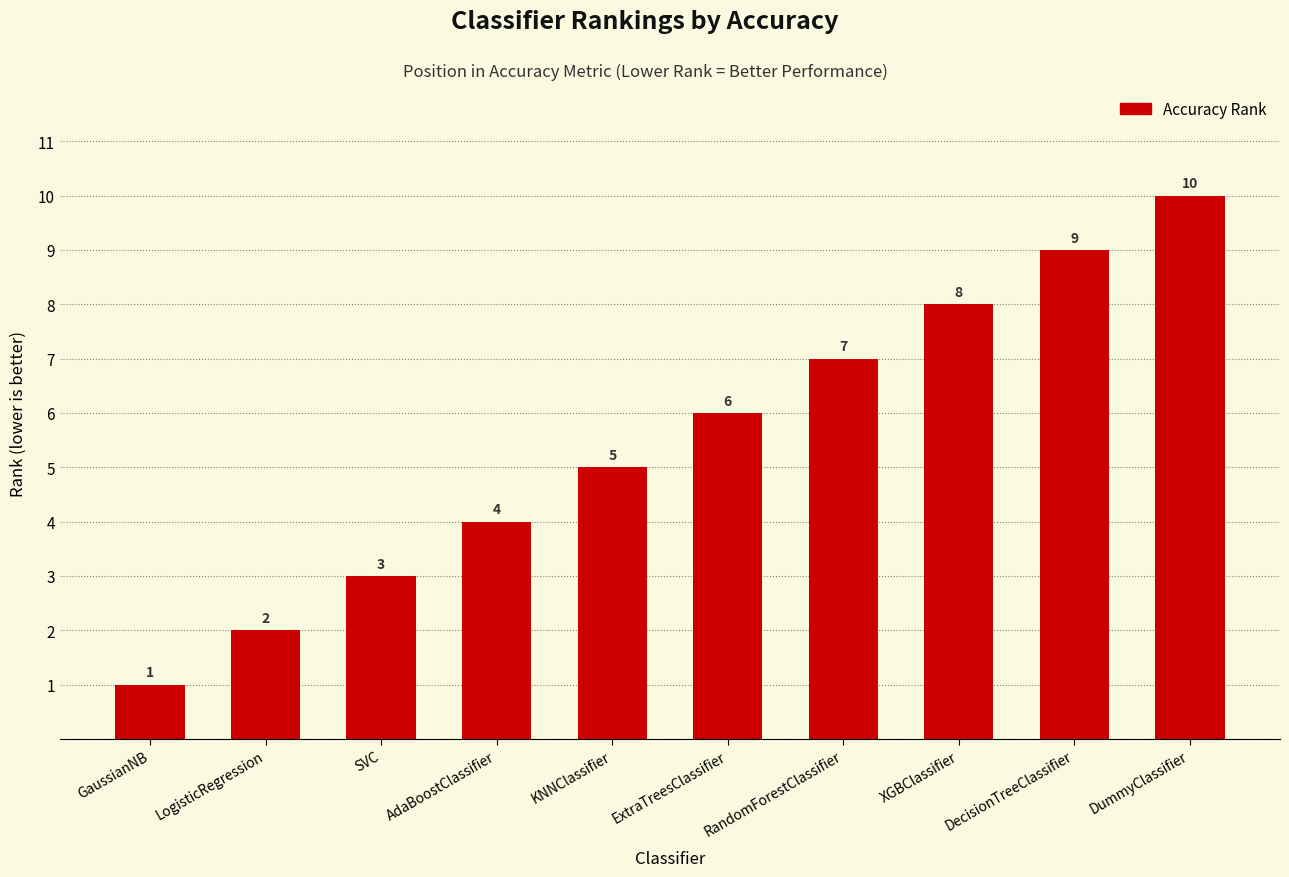

Reading left to right, list all the values displayed in this chart.

GaussianNB=1	LogisticRegression=2	SVC=3	AdaBoostClassifier=4	KNNClassifier=5	ExtraTreesClassifier=6	RandomForestClassifier=7	XGBClassifier=8	DecisionTreeClassifier=9	DummyClassifier=10